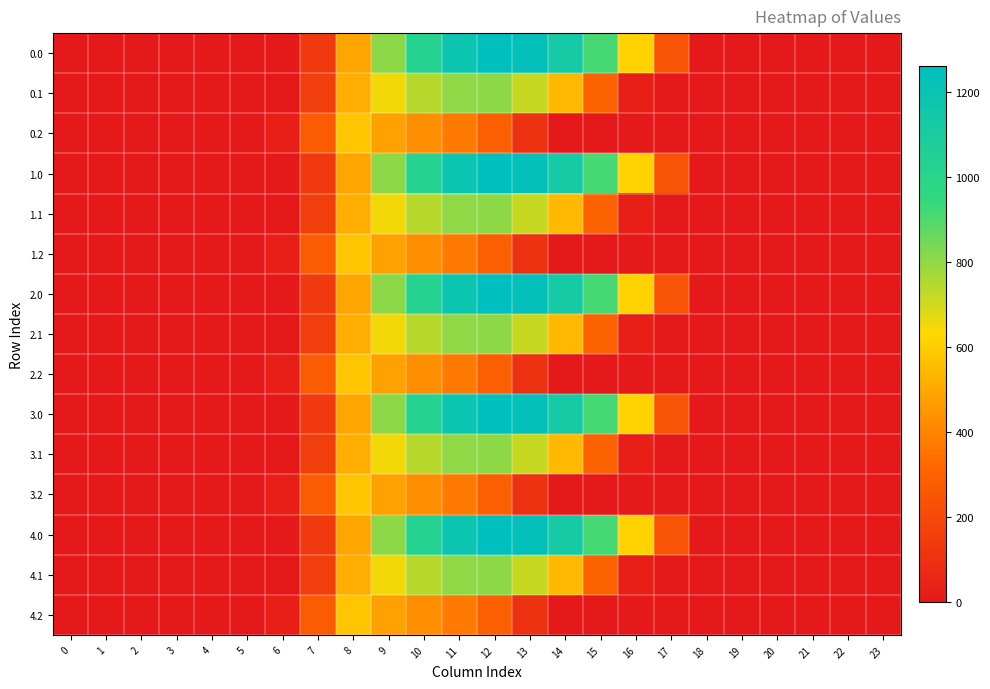

Reading right to left, list all the values displayed in this chart.

0.0: 23=0.0	22=0.0	21=0.0	20=0.0	19=0.0	18=0.0	17=243.5	16=613.0	15=911.8	14=1128.6	13=1237.4	12=1261.6	11=1185.2	10=1023.2	9=804.0	8=489.3	7=134.3	6=0.0	5=0.0	4=0.0	3=0.0	2=0.0	1=0.0	0=0.0
0.1: 23=0.0	22=0.0	21=0.0	20=0.0	19=0.0	18=0.0	17=0.0	16=26.8	15=301.4	14=544.1	13=715.3	12=806.9	11=800.2	10=742.1	9=646.9	8=514.8	7=153.2	6=0.0	5=0.0	4=0.0	3=0.0	2=0.0	1=0.0	0=0.0
0.2: 23=0.0	22=0.0	21=0.0	20=0.0	19=0.0	18=0.0	17=0.0	16=0.0	15=0.0	14=0.0	13=107.8	12=289.5	11=374.4	10=430.5	9=480.7	8=576.6	7=276.9	6=29.3	5=0.0	4=0.0	3=0.0	2=0.0	1=0.0	0=0.0
1.0: 23=0.0	22=0.0	21=0.0	20=0.0	19=0.0	18=0.0	17=243.5	16=613.0	15=911.8	14=1128.6	13=1237.4	12=1261.6	11=1185.2	10=1023.2	9=804.0	8=489.3	7=134.3	6=0.0	5=0.0	4=0.0	3=0.0	2=0.0	1=0.0	0=0.0
1.1: 23=0.0	22=0.0	21=0.0	20=0.0	19=0.0	18=0.0	17=0.0	16=26.8	15=301.4	14=544.1	13=715.3	12=806.9	11=800.2	10=742.1	9=646.9	8=514.8	7=153.2	6=0.0	5=0.0	4=0.0	3=0.0	2=0.0	1=0.0	0=0.0
1.2: 23=0.0	22=0.0	21=0.0	20=0.0	19=0.0	18=0.0	17=0.0	16=0.0	15=0.0	14=0.0	13=107.8	12=289.5	11=374.4	10=430.5	9=480.7	8=576.6	7=276.9	6=29.3	5=0.0	4=0.0	3=0.0	2=0.0	1=0.0	0=0.0
2.0: 23=0.0	22=0.0	21=0.0	20=0.0	19=0.0	18=0.0	17=243.5	16=613.0	15=911.8	14=1128.6	13=1237.4	12=1261.6	11=1185.2	10=1023.2	9=804.0	8=489.3	7=134.3	6=0.0	5=0.0	4=0.0	3=0.0	2=0.0	1=0.0	0=0.0
2.1: 23=0.0	22=0.0	21=0.0	20=0.0	19=0.0	18=0.0	17=0.0	16=26.8	15=301.4	14=544.1	13=715.3	12=806.9	11=800.2	10=742.1	9=646.9	8=514.8	7=153.2	6=0.0	5=0.0	4=0.0	3=0.0	2=0.0	1=0.0	0=0.0
2.2: 23=0.0	22=0.0	21=0.0	20=0.0	19=0.0	18=0.0	17=0.0	16=0.0	15=0.0	14=0.0	13=107.8	12=289.5	11=374.4	10=430.5	9=480.7	8=576.6	7=276.9	6=29.3	5=0.0	4=0.0	3=0.0	2=0.0	1=0.0	0=0.0
3.0: 23=0.0	22=0.0	21=0.0	20=0.0	19=0.0	18=0.0	17=243.5	16=613.0	15=911.8	14=1128.6	13=1237.4	12=1261.6	11=1185.2	10=1023.2	9=804.0	8=489.3	7=134.3	6=0.0	5=0.0	4=0.0	3=0.0	2=0.0	1=0.0	0=0.0
3.1: 23=0.0	22=0.0	21=0.0	20=0.0	19=0.0	18=0.0	17=0.0	16=26.8	15=301.4	14=544.1	13=715.3	12=806.9	11=800.2	10=742.1	9=646.9	8=514.8	7=153.2	6=0.0	5=0.0	4=0.0	3=0.0	2=0.0	1=0.0	0=0.0
3.2: 23=0.0	22=0.0	21=0.0	20=0.0	19=0.0	18=0.0	17=0.0	16=0.0	15=0.0	14=0.0	13=107.8	12=289.5	11=374.4	10=430.5	9=480.7	8=576.6	7=276.9	6=29.3	5=0.0	4=0.0	3=0.0	2=0.0	1=0.0	0=0.0
4.0: 23=0.0	22=0.0	21=0.0	20=0.0	19=0.0	18=0.0	17=243.5	16=613.0	15=911.8	14=1128.6	13=1237.4	12=1261.6	11=1185.2	10=1023.2	9=804.0	8=489.3	7=134.3	6=0.0	5=0.0	4=0.0	3=0.0	2=0.0	1=0.0	0=0.0
4.1: 23=0.0	22=0.0	21=0.0	20=0.0	19=0.0	18=0.0	17=0.0	16=26.8	15=301.4	14=544.1	13=715.3	12=806.9	11=800.2	10=742.1	9=646.9	8=514.8	7=153.2	6=0.0	5=0.0	4=0.0	3=0.0	2=0.0	1=0.0	0=0.0
4.2: 23=0.0	22=0.0	21=0.0	20=0.0	19=0.0	18=0.0	17=0.0	16=0.0	15=0.0	14=0.0	13=107.8	12=289.5	11=374.4	10=430.5	9=480.7	8=576.6	7=276.9	6=29.3	5=0.0	4=0.0	3=0.0	2=0.0	1=0.0	0=0.0